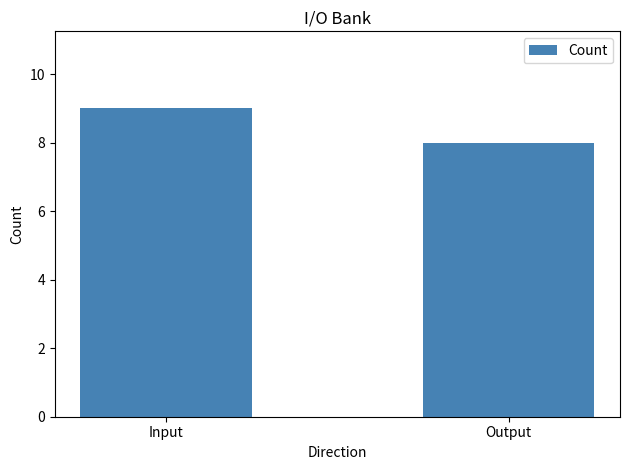

What is the label of the 2nd bar from the right?

Input